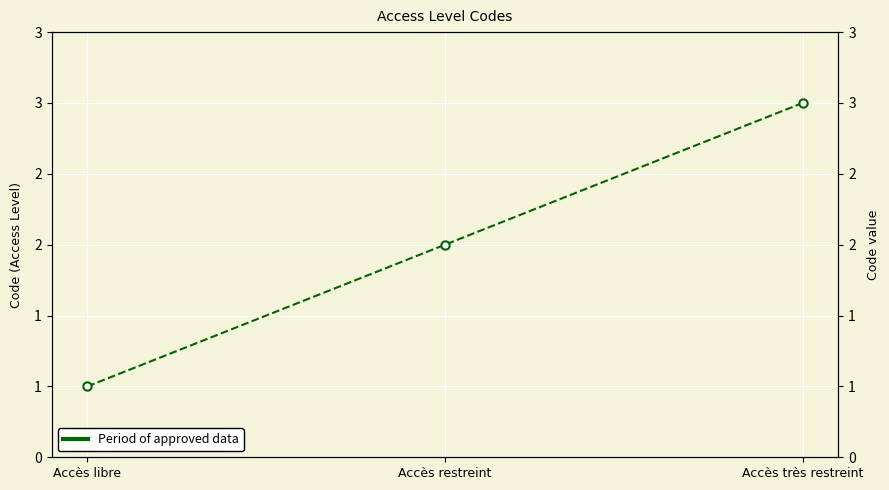

What is the maximum value shown in the chart?

3